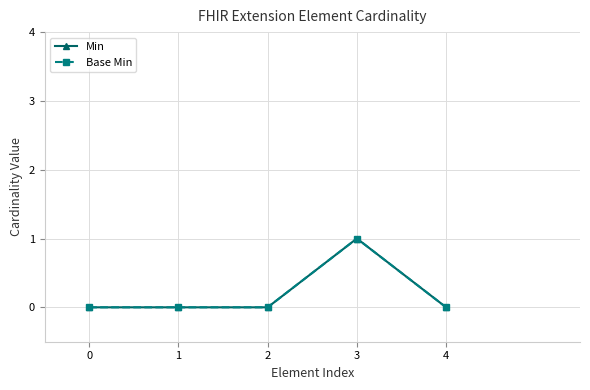

Does the chart have visible grid lines?

Yes